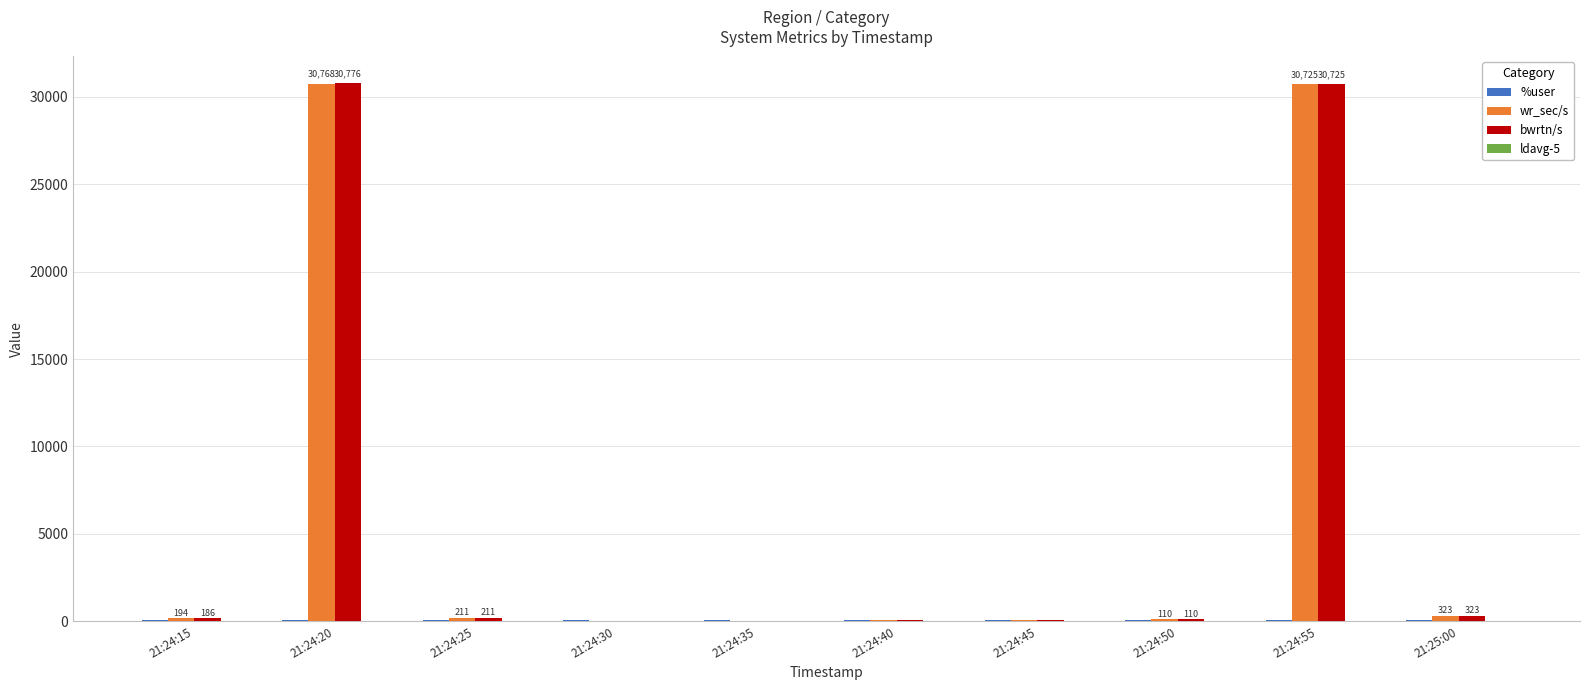

What is the greatest value displayed?

30776.0